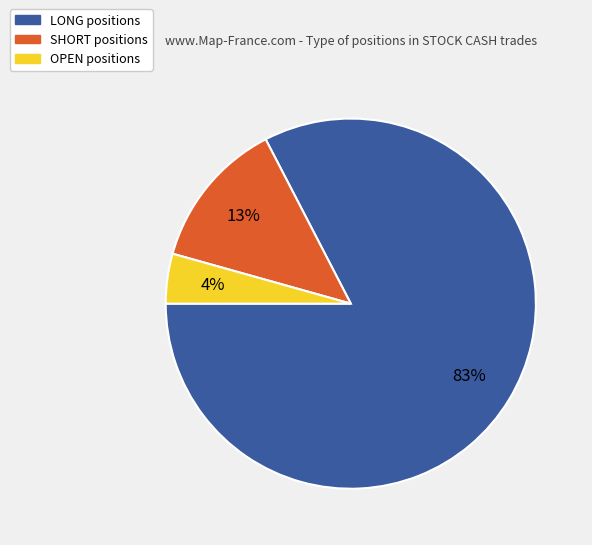

Does any single category account for the majority?

Yes